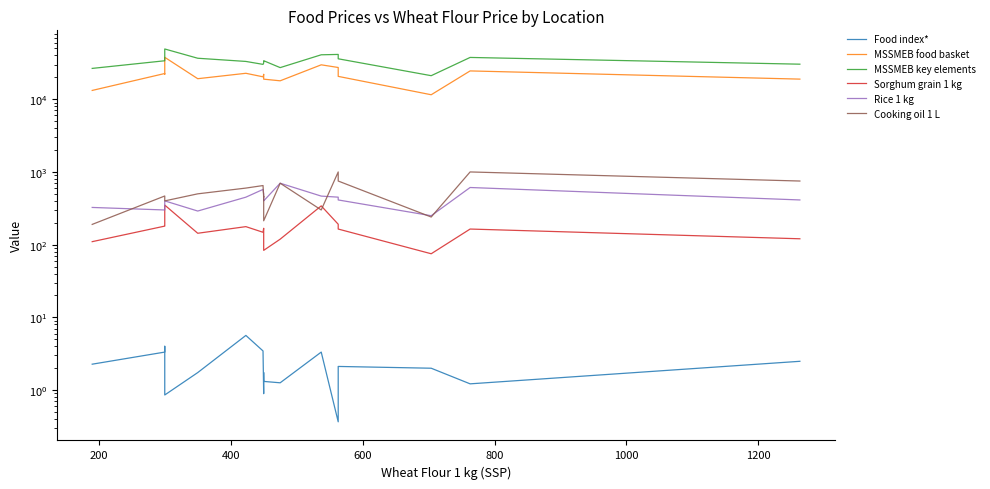

Reading right to left, extract all data points from this chart.

Food index*: 2.5	1.2	2.0	2.0	2.1	0.4	3.3	1.3	1.3	1.3	1.7	0.9	0.9	3.5	5.6	1.7	0.9	0.9	4.0	3.3	2.3	2.3
MSSMEB food basket: 18900.0	24502.0	11523.0	11523.0	20611.8	27313.0	29720.0	17919.0	18874.0	18874.0	21946.5	21821.5	21821.5	20325.0	22731.0	19152.0	37700.0	37700.0	22071.5	22577.0	13210.0	13210.0
MSSMEB key elements: 30329.6	37549.1	21072.3	21072.3	35974.1	41300.1	40829.0	27204.9	33841.5	33841.5	33817.9	31459.8	31459.8	30146.5	33088.1	36603.6	49086.6	49086.6	35344.6	33794.3	26538.4	26538.4
Sorghum grain 1 kg: 120.5	164.0	75.0	75.0	164.0	191.0	341.5	119.0	83.5	83.5	166.0	168.0	168.0	148.0	177.0	143.5	350.0	350.0	181.0	180.0	110.0	110.0
Rice 1 kg: 412.0	611.0	250.0	250.0	412.0	450.0	465.5	700.0	400.0	400.0	406.0	500.0	500.0	575.0	450.0	290.0	400.0	400.0	304.5	300.0	325.0	325.0
Cooking oil 1 L: 750.0	1000.0	240.0	240.0	750.0	1000.0	300.0	700.0	213.0	213.0	458.5	450.0	450.0	650.0	600.0	500.0	400.0	400.0	400.0	467.0	190.0	190.0